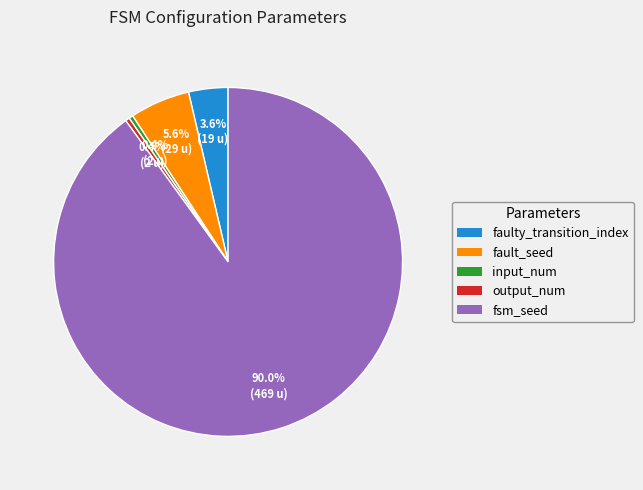

What is the ratio of the value at fsm_seed to the value at input_num?

234.5